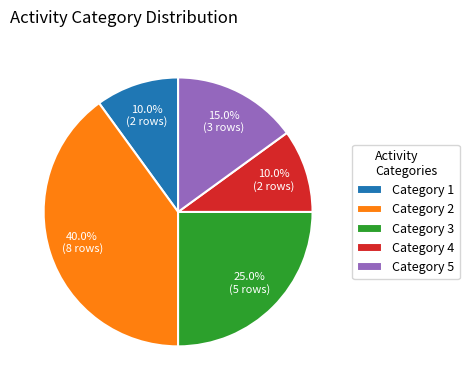

Which slice is the largest?

Category 2